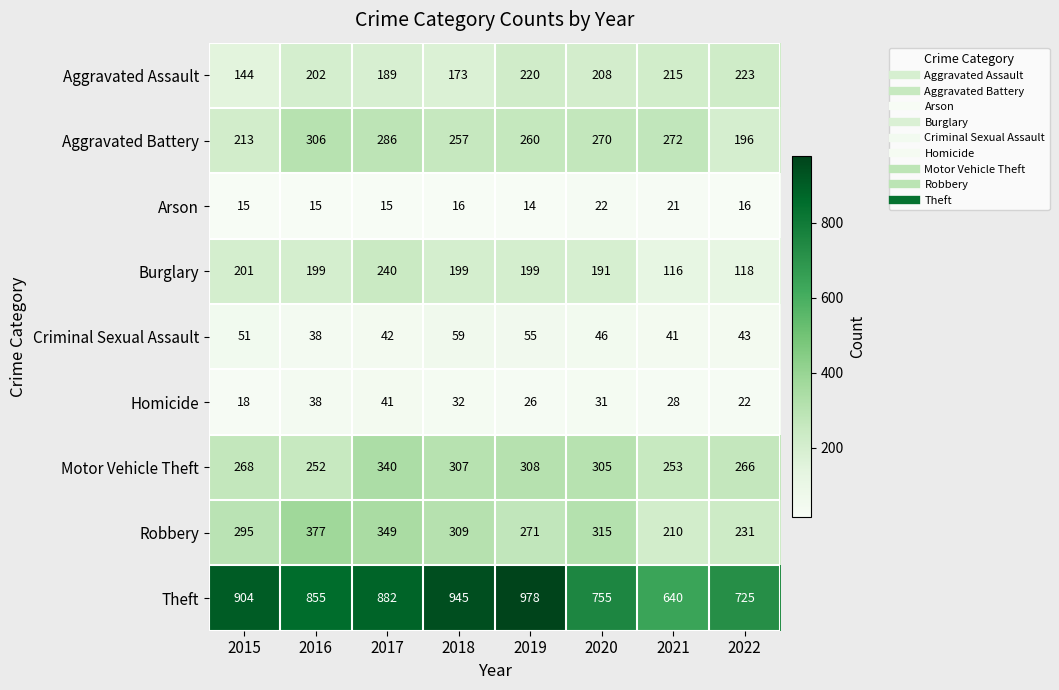

Which label corresponds to the smallest value in the chart?

2019